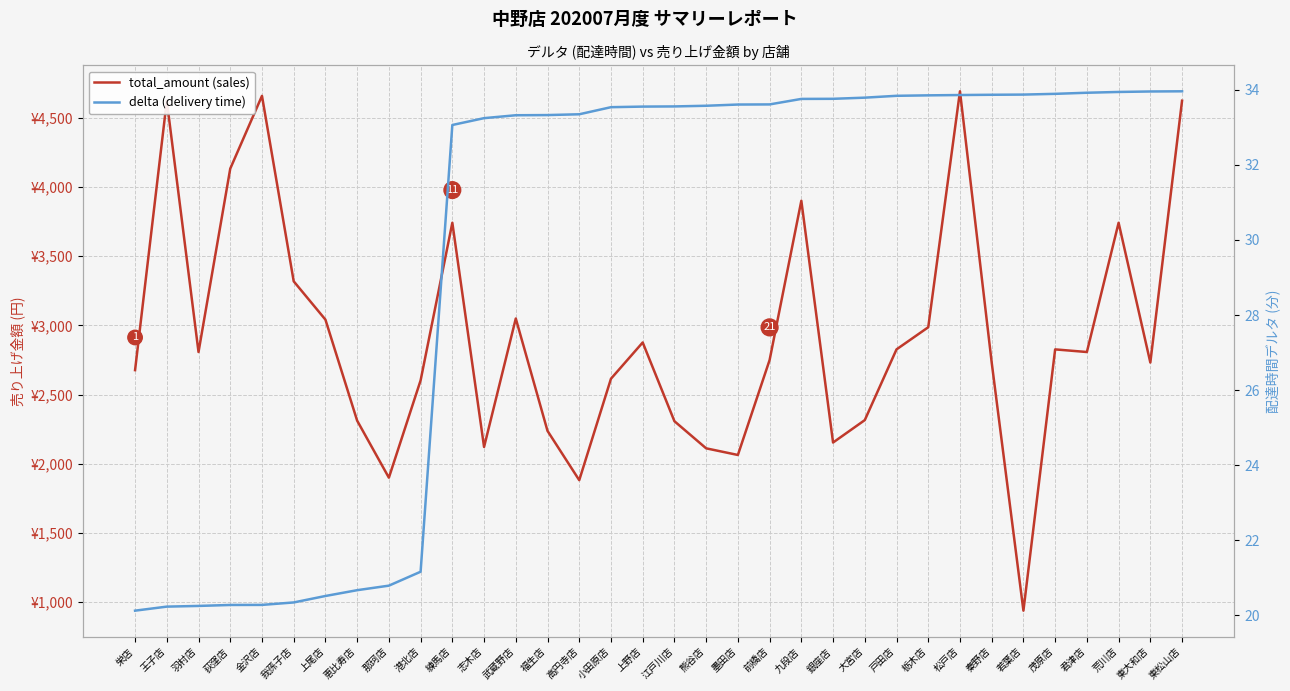

True or false: delta (delivery time) and total_amount (sales) intersect in this chart.

False